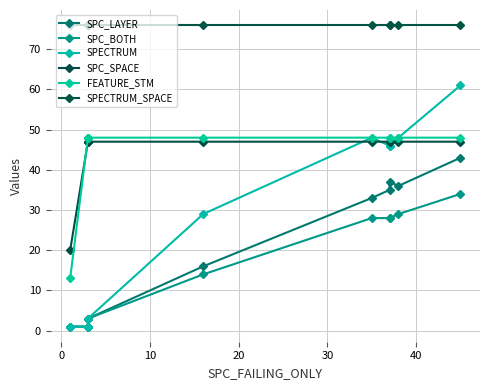

True or false: SPECTRUM and SPC_LAYER intersect in this chart.

False